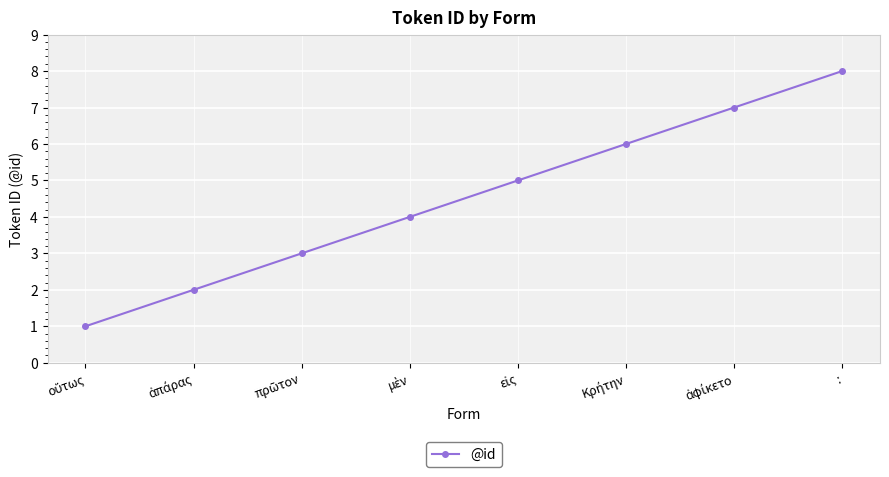

True or false: there are more than 2 points higher than both neighbors.

False